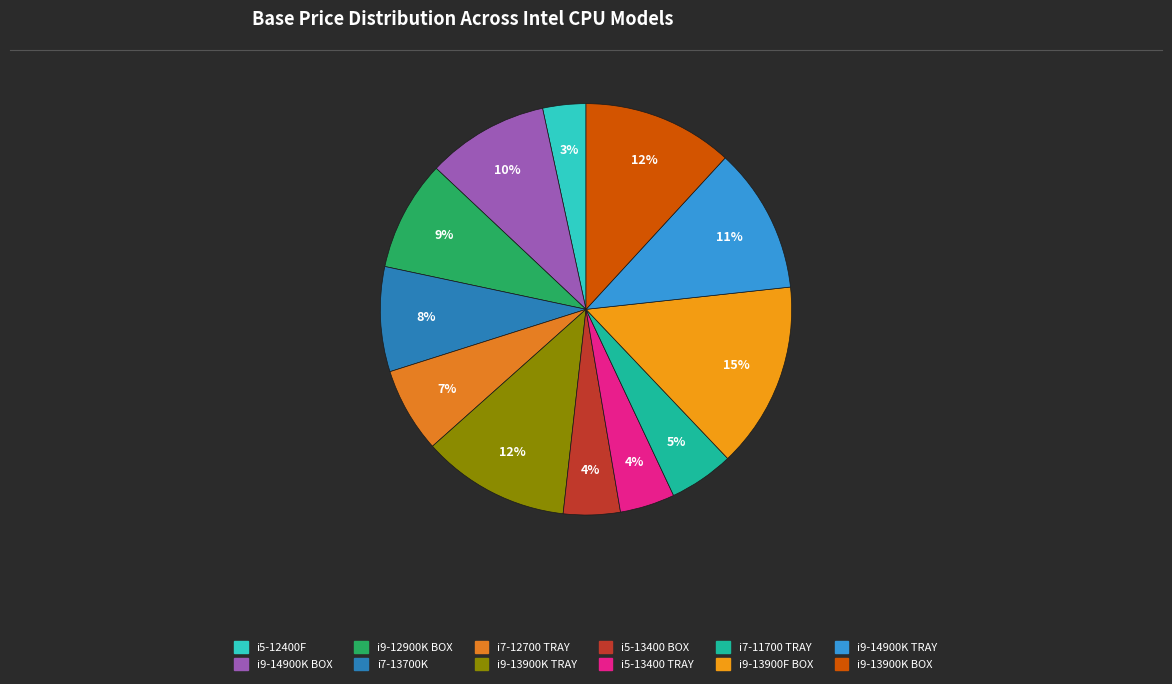

To the nearest percent, what is the difference between the i9-12900K BOX and i9-13900F BOX slice percentages?

6%